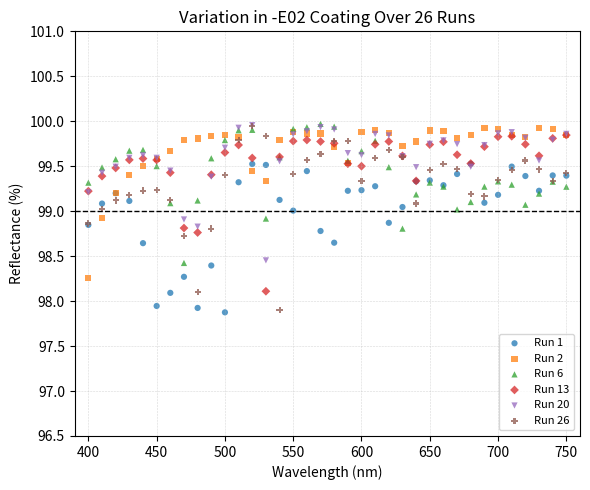

What are all the series names shown in the legend?

Run 1, Run 2, Run 6, Run 13, Run 20, Run 26